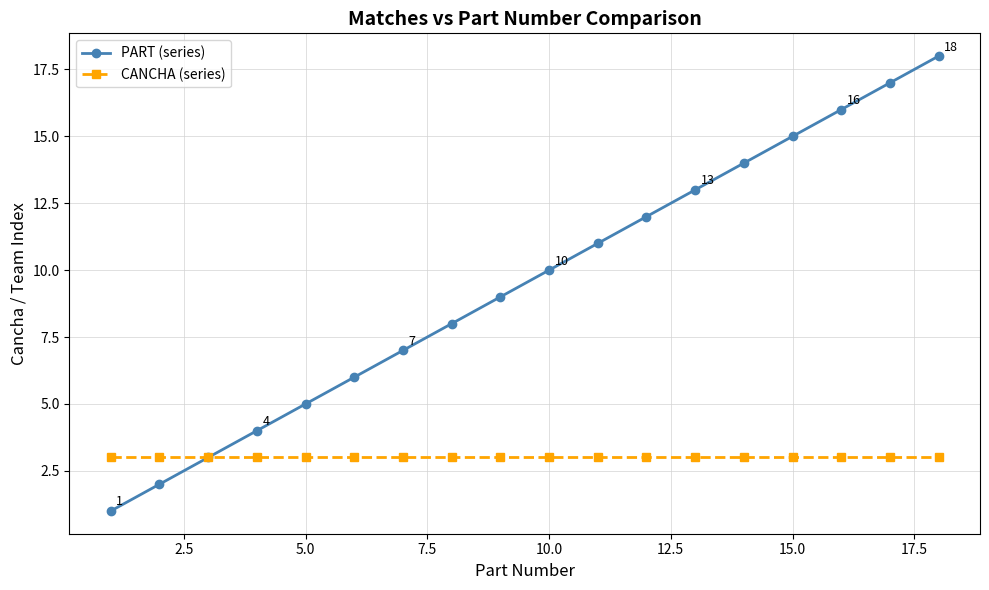

Rank the series by their average value, from lowest to highest.

CANCHA (series), PART (series)